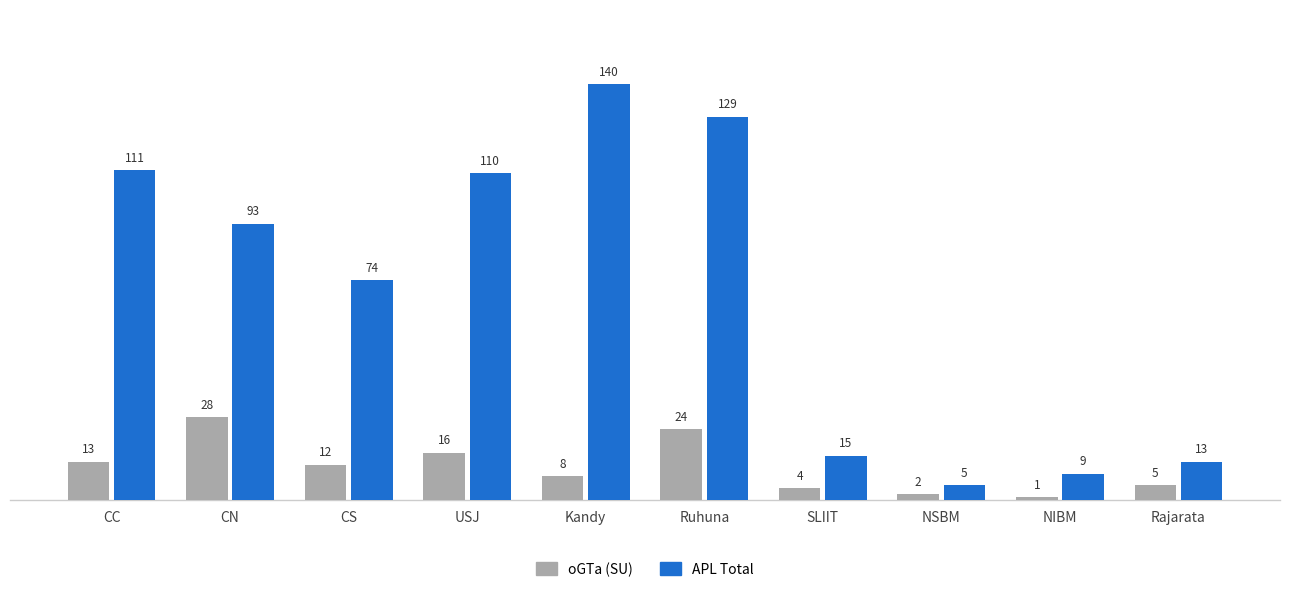

Rank the series by their average value, from lowest to highest.

oGTa (SU), APL Total